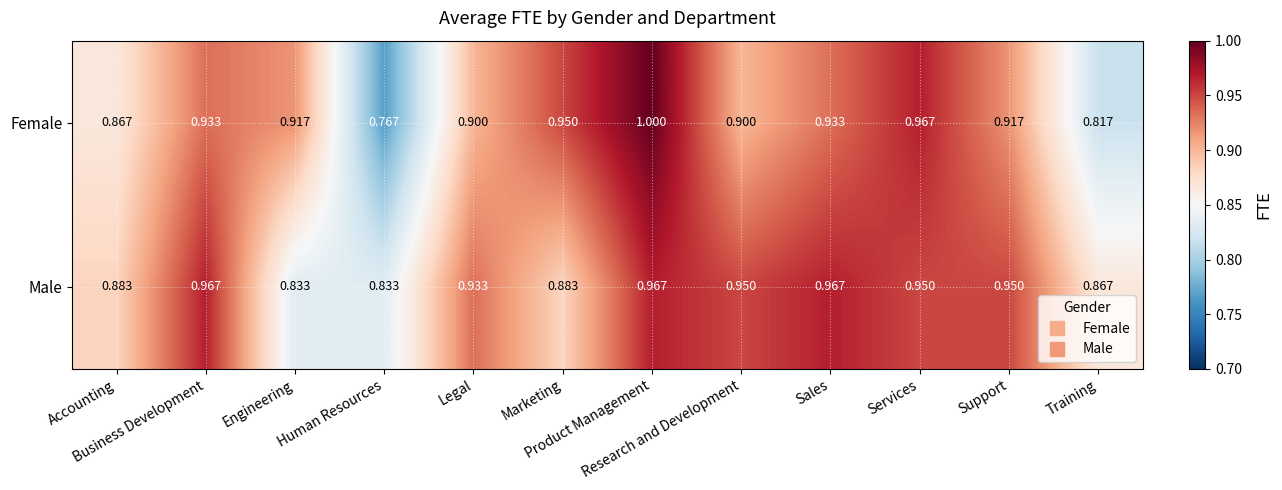

Rank the series by their maximum value, from highest to lowest.

Female, Male